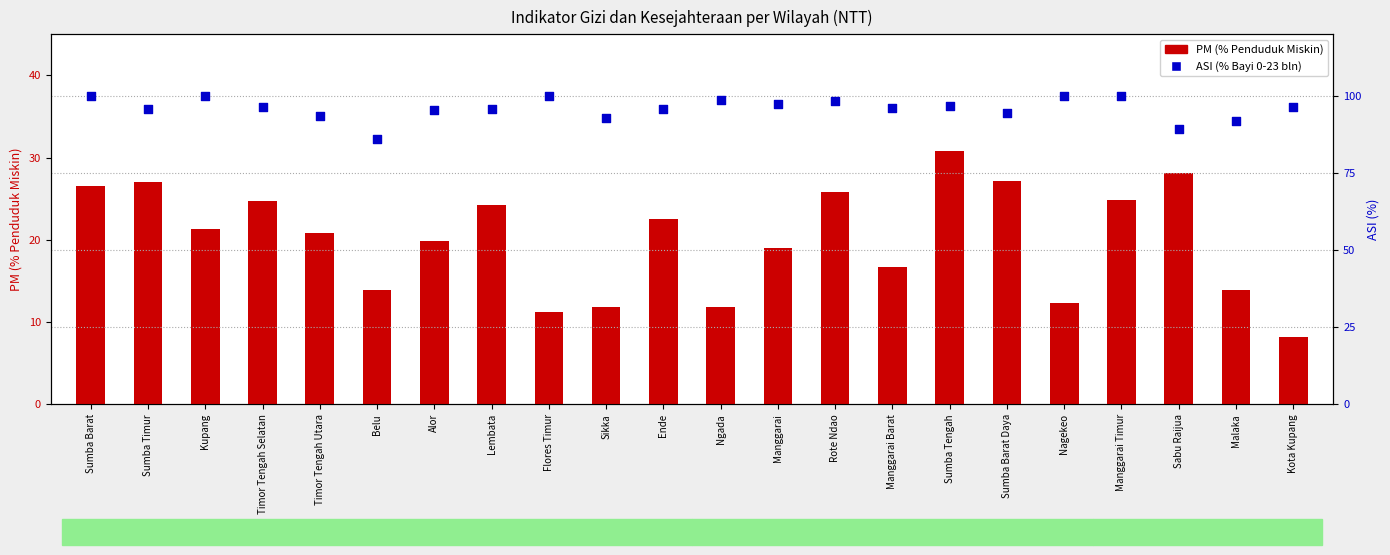

What is the total value across all series at Manggarai Timur?

124.9